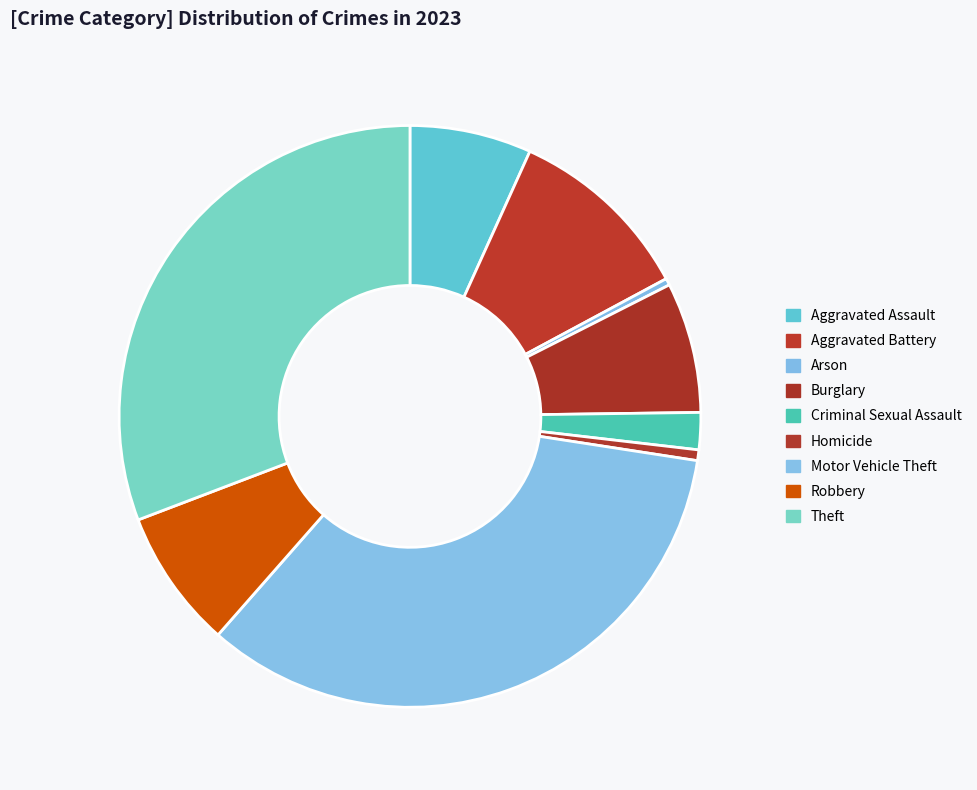

To the nearest percent, what is the combined percentage of Burglary and Arson?

8%